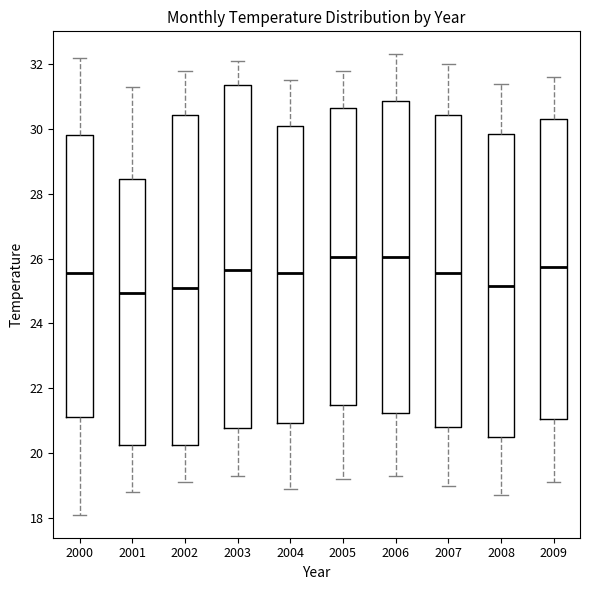

Comparing the boxes themselves (not the whiskers), which one is the tallest?

2003